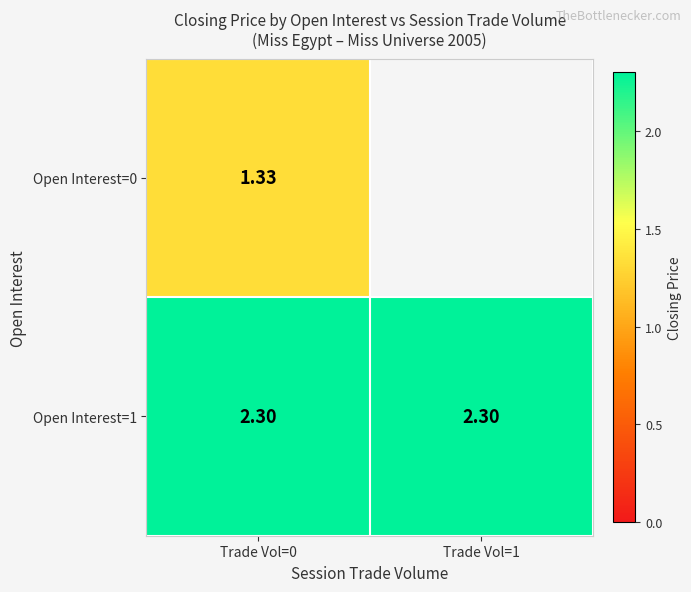

At which label does Open Interest=0 reach its peak?

Trade Vol=0